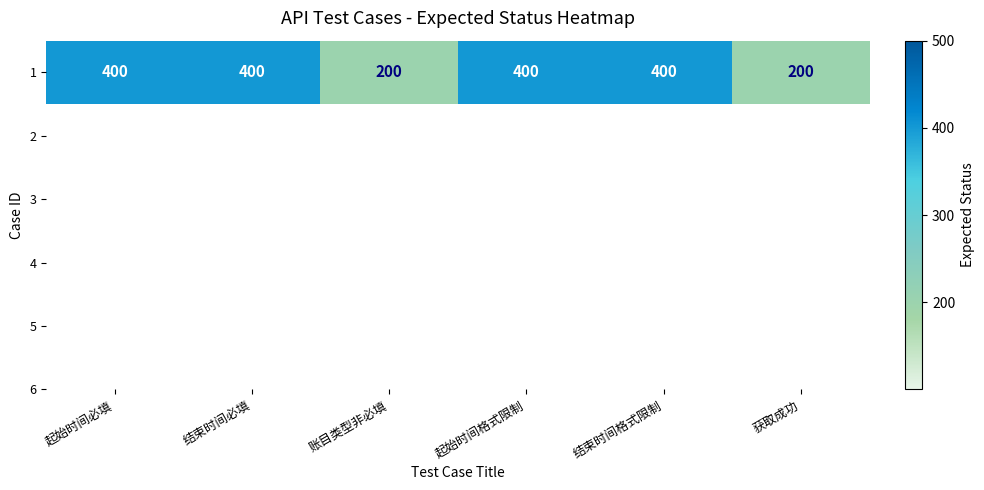

Approximately how many times larger is the value at 起始时间格式限制 compared to 结束时间格式限制?

1.0